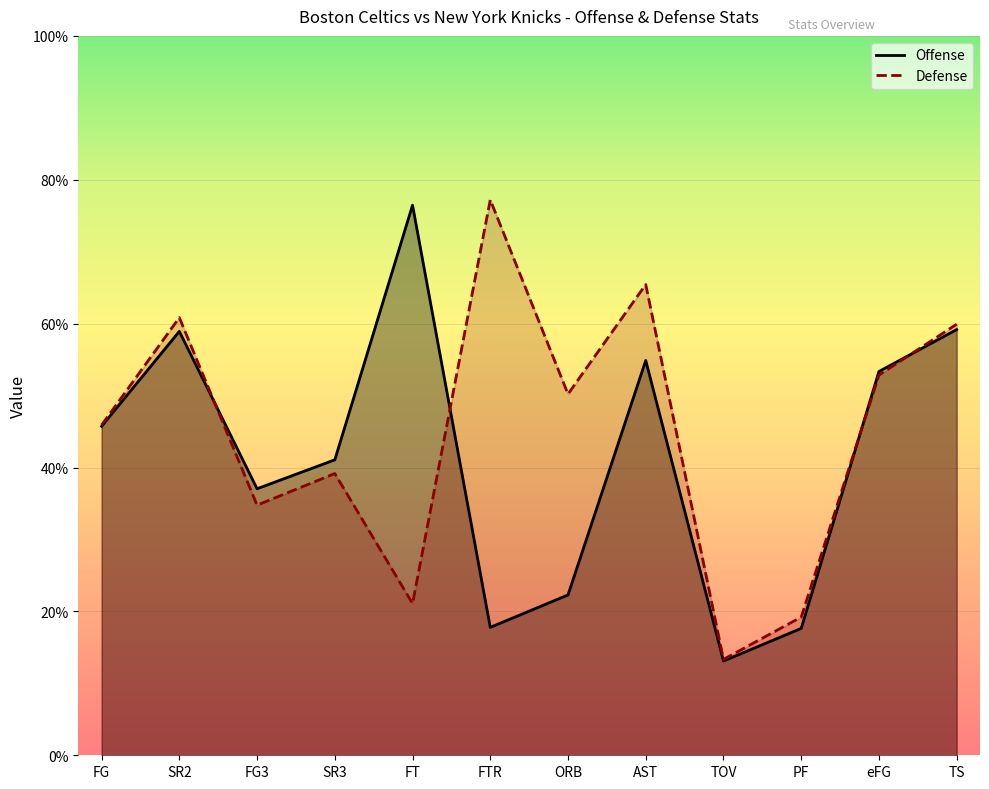

What are all the series names shown in the legend?

Offense, Defense